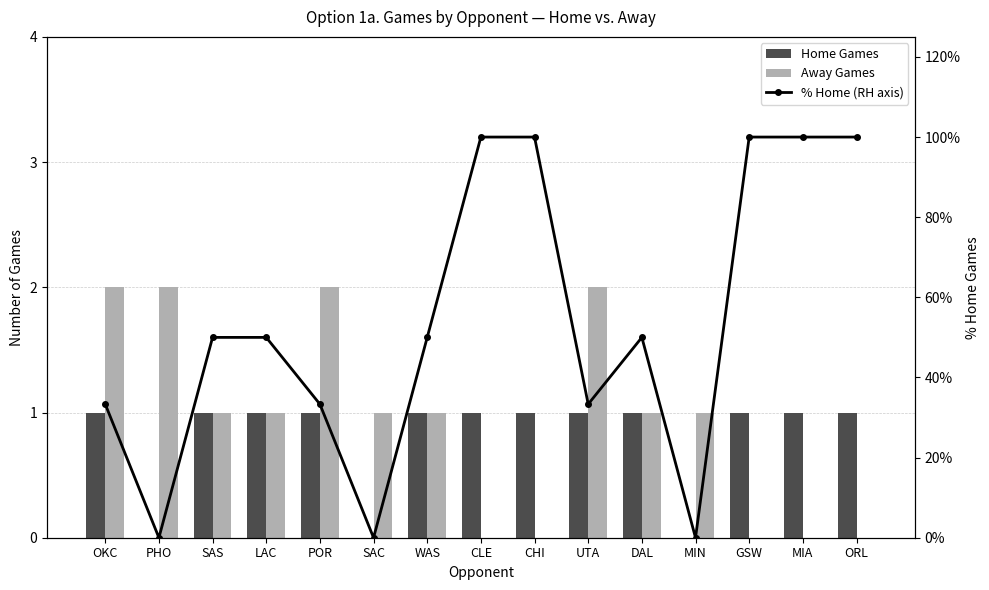

Reading left to right, extract all data points from this chart.

Home Games: 1.0	0.0	1.0	1.0	1.0	0.0	1.0	1.0	1.0	1.0	1.0	0.0	1.0	1.0	1.0
Away Games: 2.0	2.0	1.0	1.0	2.0	1.0	1.0	0.0	0.0	2.0	1.0	1.0	0.0	0.0	0.0
% Home (RH axis): 33.3	0.0	50.0	50.0	33.3	0.0	50.0	100.0	100.0	33.3	50.0	0.0	100.0	100.0	100.0